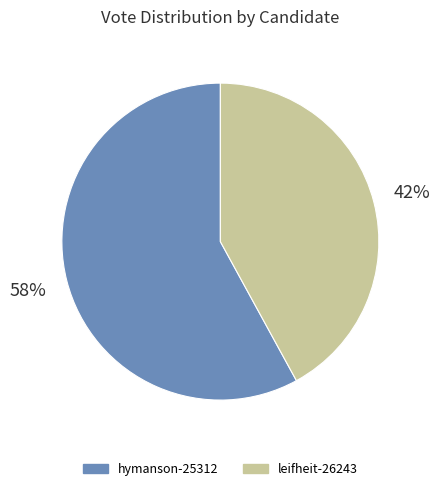

Between leifheit-26243 and hymanson-25312, which is larger?

hymanson-25312